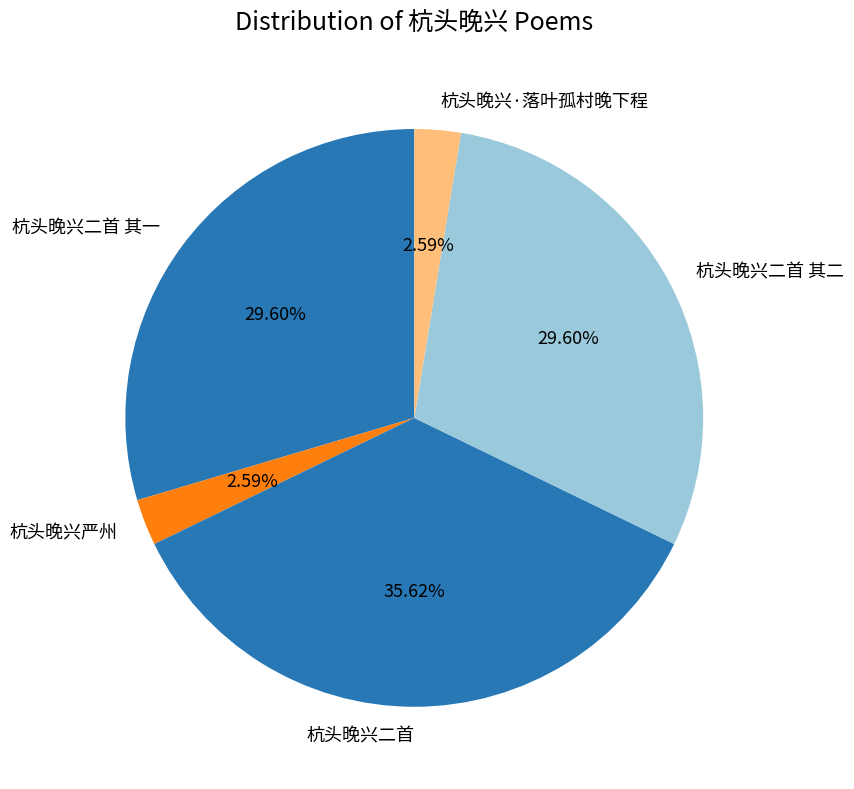

The 杭头晚兴严州 slice represents 16% of the pie. True or false?

False